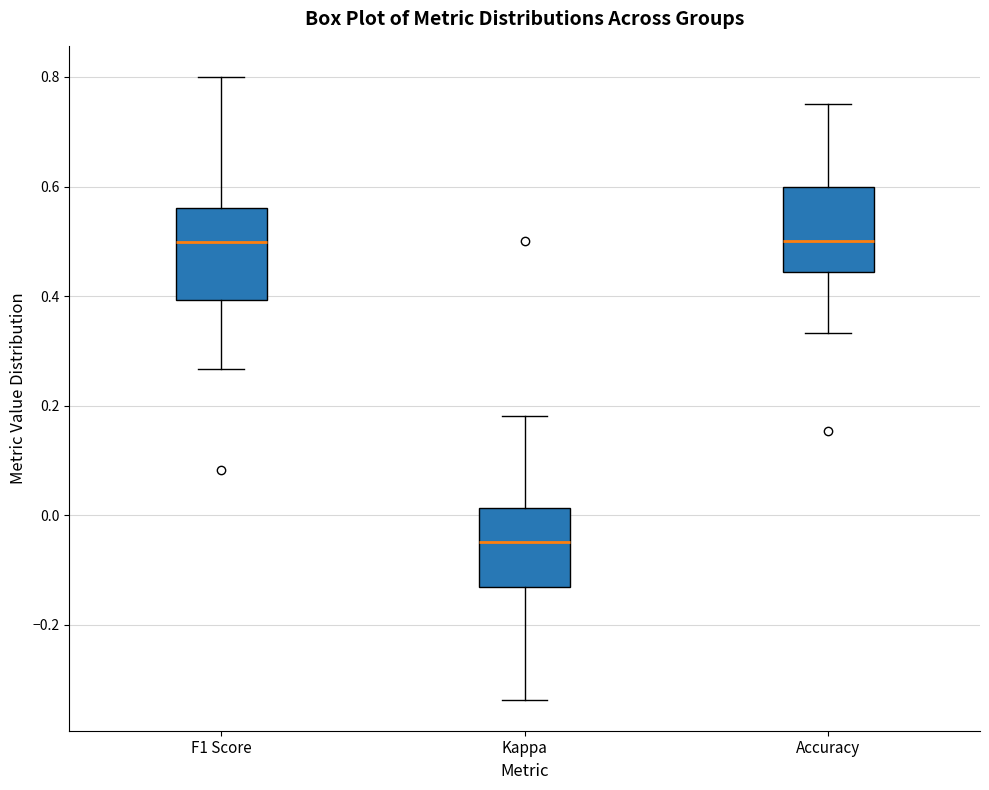

Reading left to right, transcribe this box plot: for each box, give where its median line is, the range the box spans, and where its two whiskers end, as read against the y-axis. The values are not printed on the chart, so give them approximately, as read against the axis.

F1 Score: median 0.50, box 0.40 to 0.56, whiskers 0.26 to 0.80
Kappa: median -0.04, box -0.14 to 0.02, whiskers -0.34 to 0.18
Accuracy: median 0.50, box 0.44 to 0.60, whiskers 0.34 to 0.76